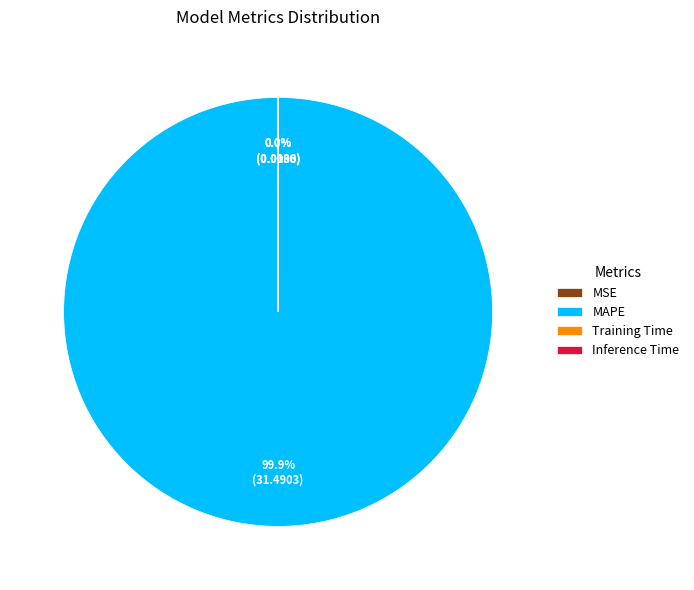

Which slice is the largest?

MAPE